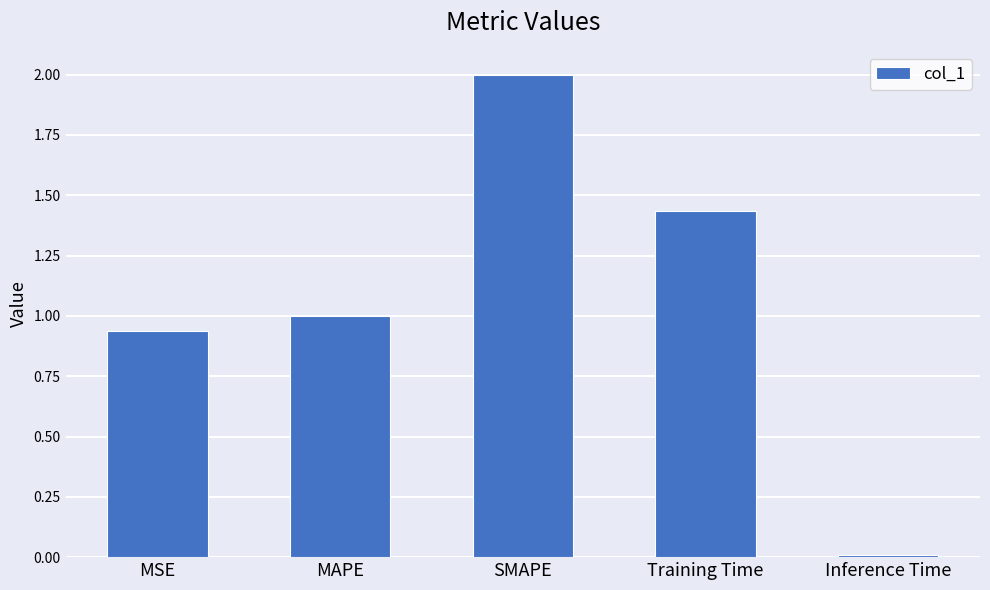

Which has a higher value, SMAPE or MSE?

SMAPE